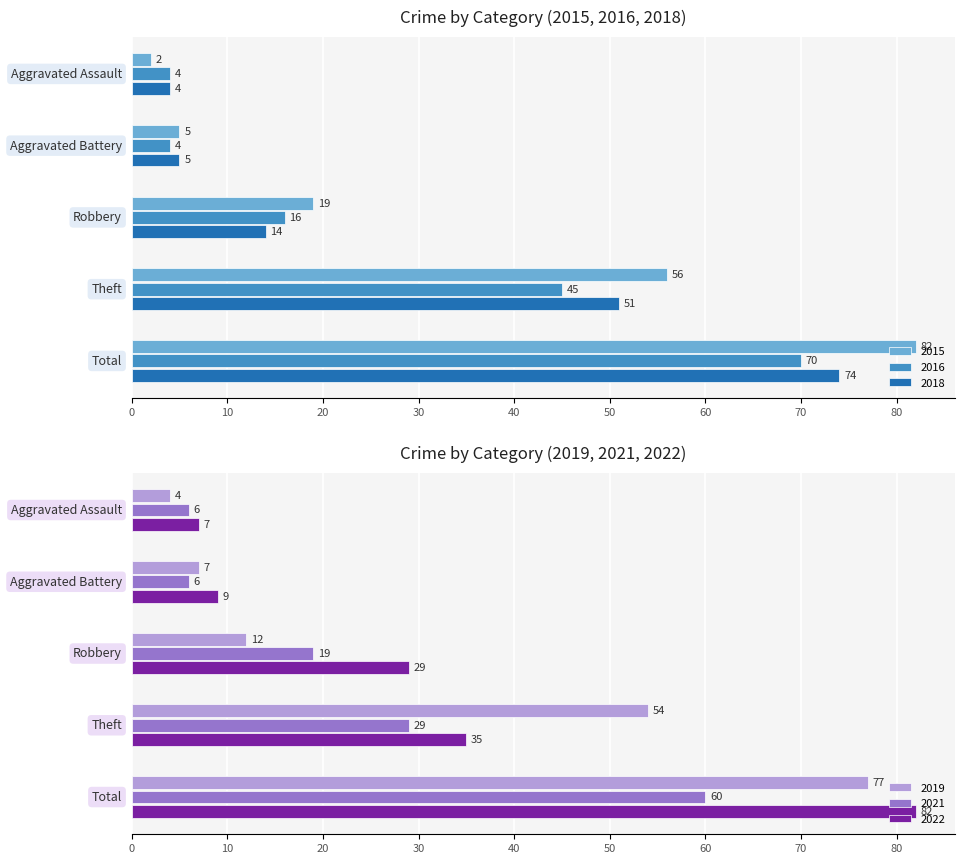

The value of 2018 at Aggravated Assault is 4. True or false?

True